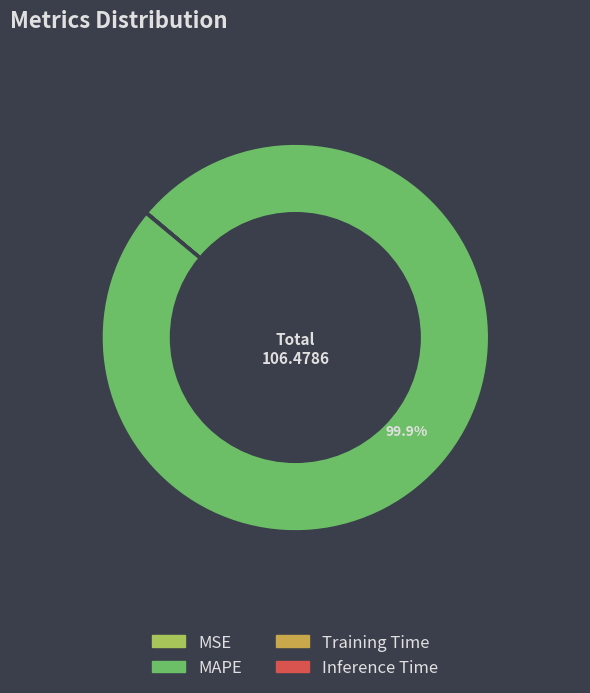

Which slice represents more than half of the pie?

MAPE